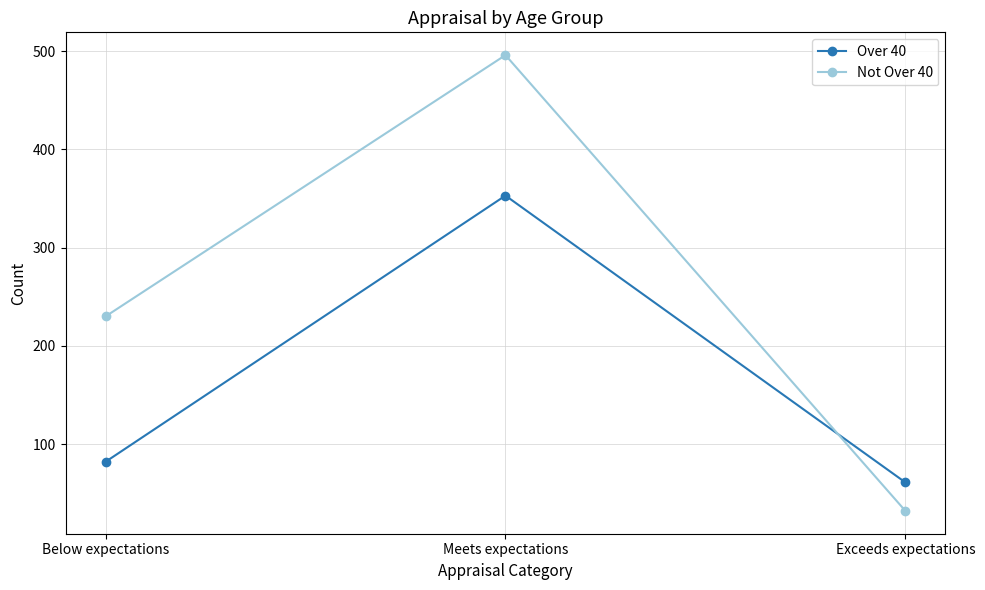

Which series has the widest spread of values?

Not Over 40